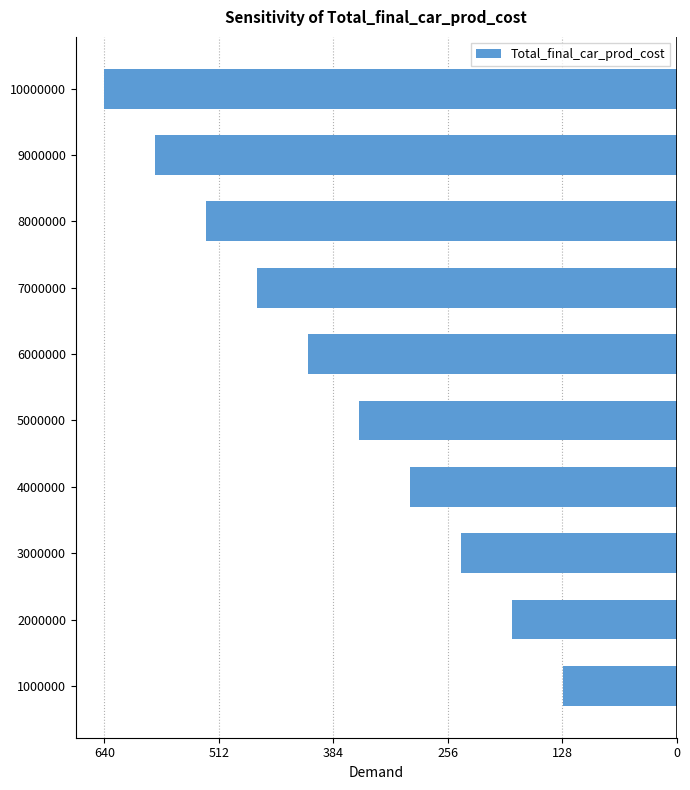

Where does the data first go above -355?

1000000